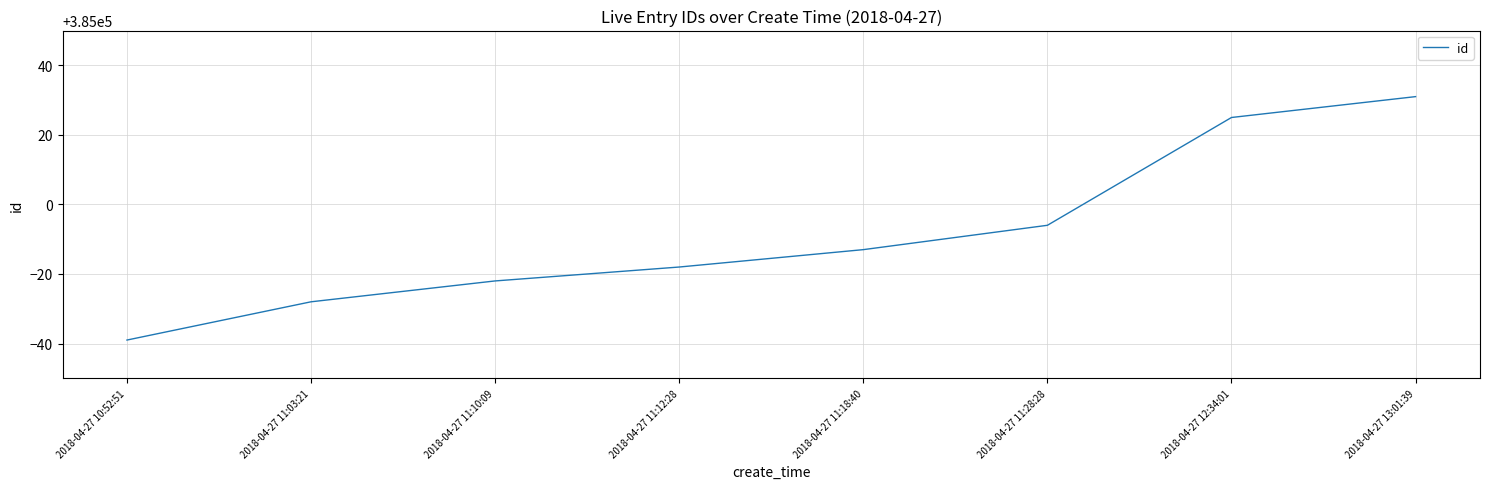

List the labels in order of value, largest first.

2018-04-27 13:01:39, 2018-04-27 12:34:01, 2018-04-27 11:28:28, 2018-04-27 11:18:40, 2018-04-27 11:12:28, 2018-04-27 11:10:09, 2018-04-27 11:03:21, 2018-04-27 10:52:51